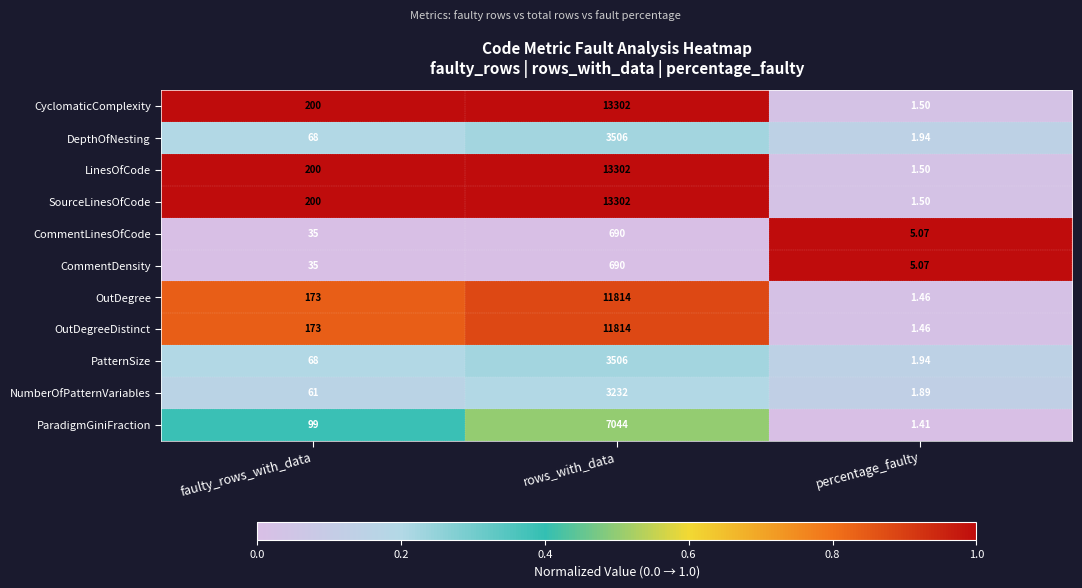

At which category is the sum across all series the highest?

rows_with_data